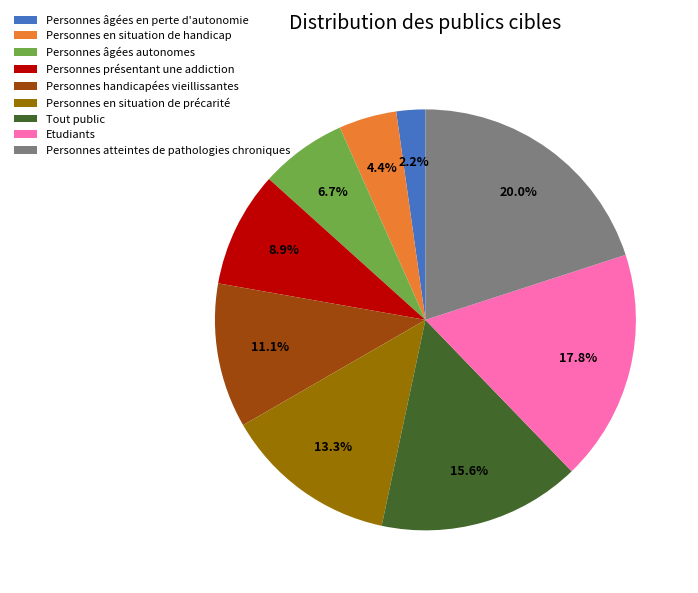

What percentage is NOT represented by Personnes en situation de précarité?

86.7%